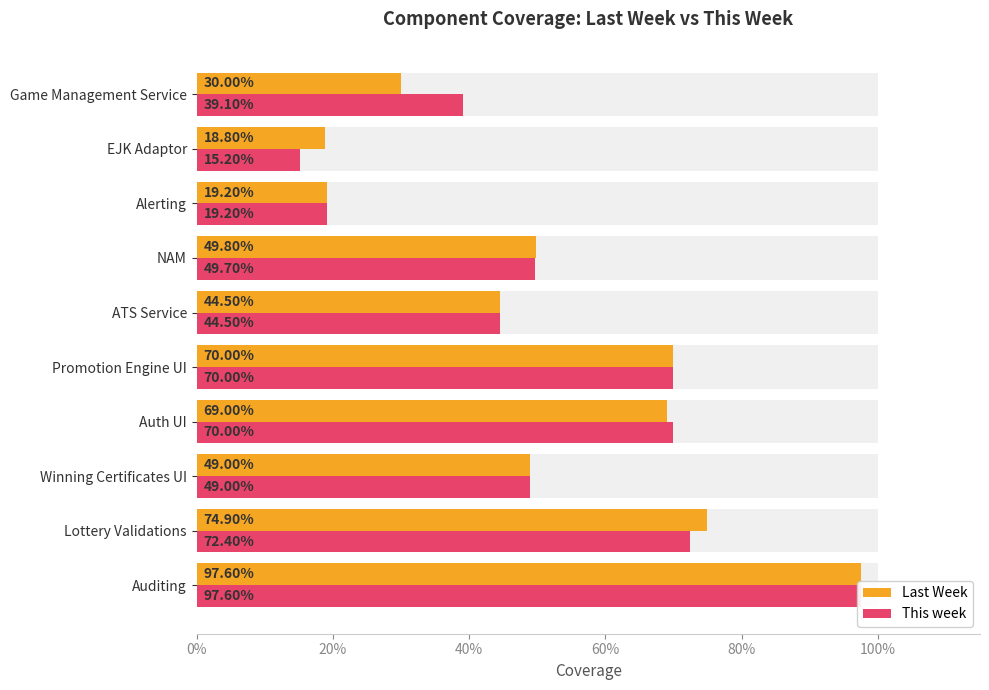

Reading left to right, list all the values displayed in this chart.

Last Week: 1.0	0.7	0.5	0.7	0.7	0.4	0.5	0.2	0.2	0.3
This week: 1.0	0.7	0.5	0.7	0.7	0.4	0.5	0.2	0.2	0.4